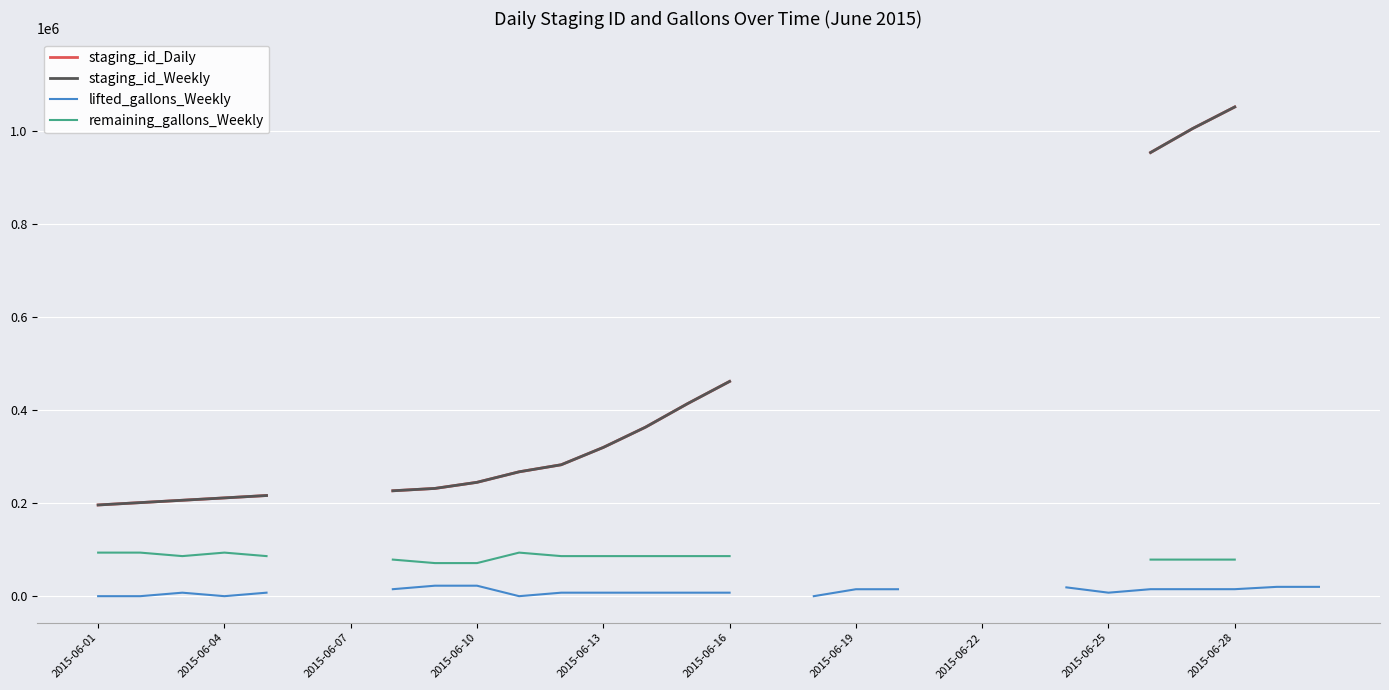

Where does the staging_id_Daily series first go above 461301?

17